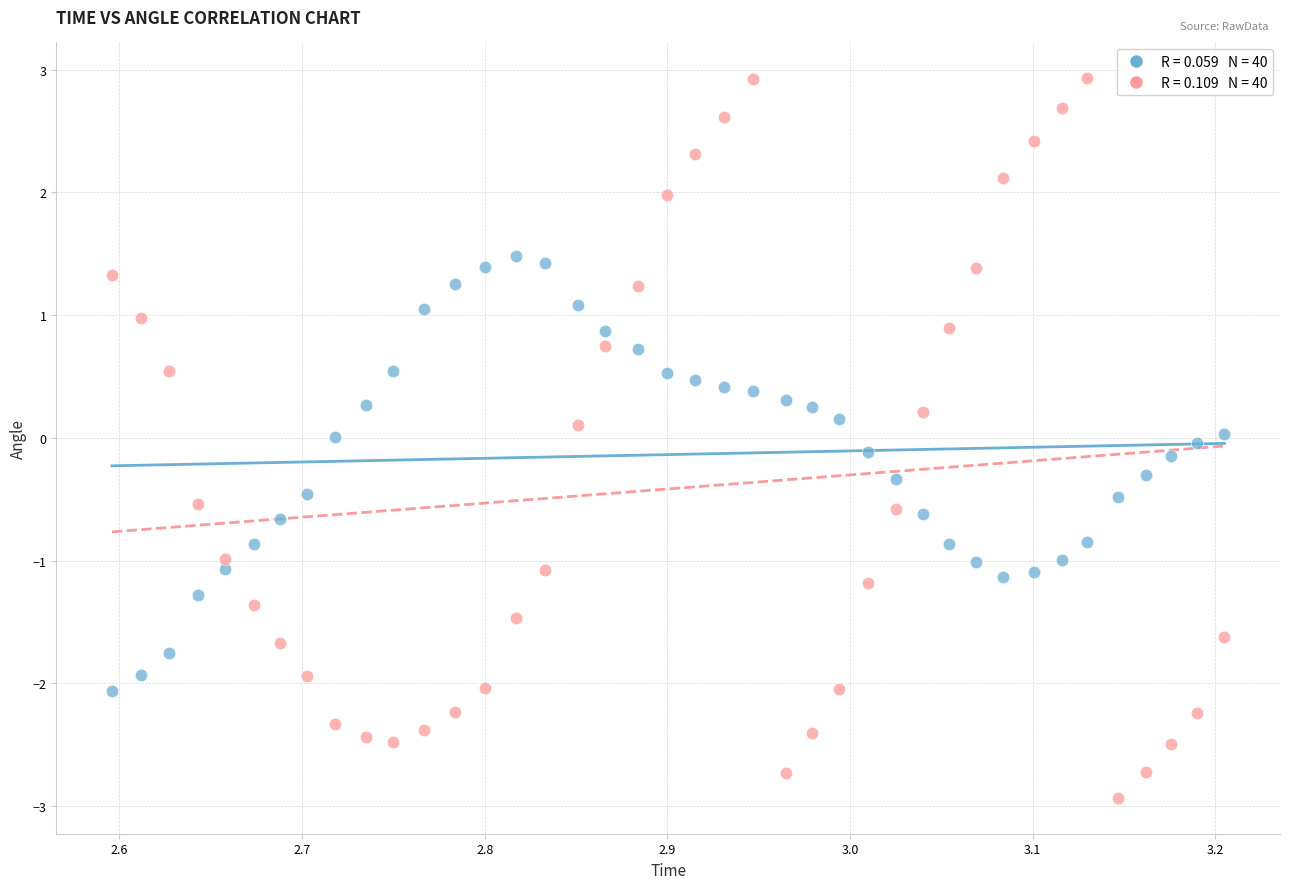

Across all data points, what is the range of X values (max minus min)?

0.6